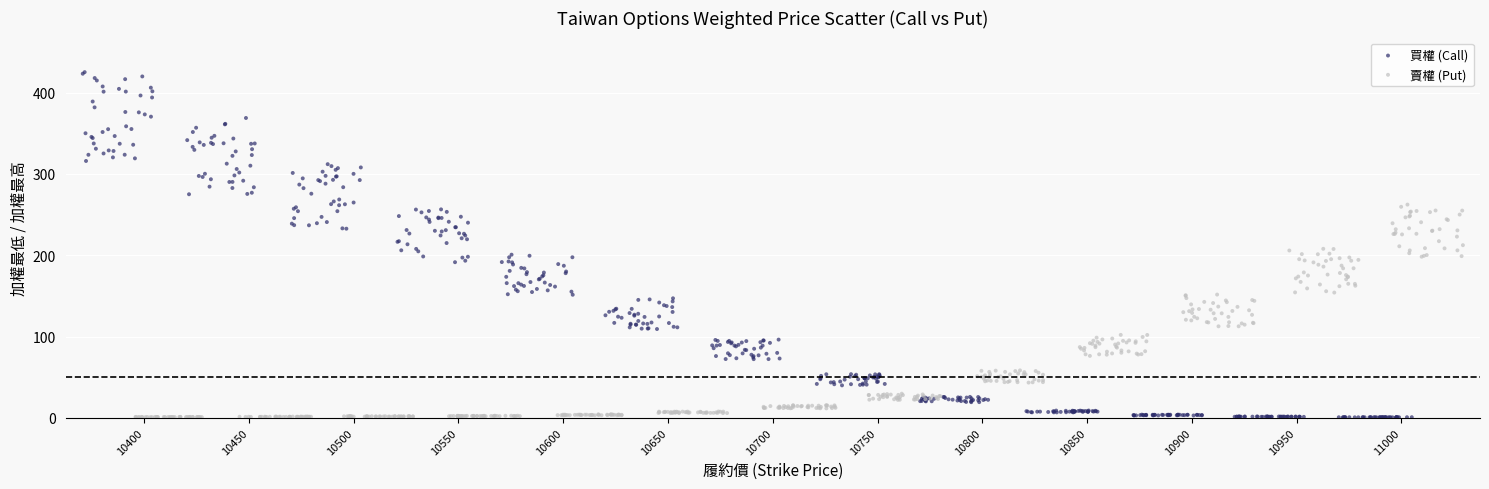

Which series has the largest Y range (max minus min)?

買權 (Call)